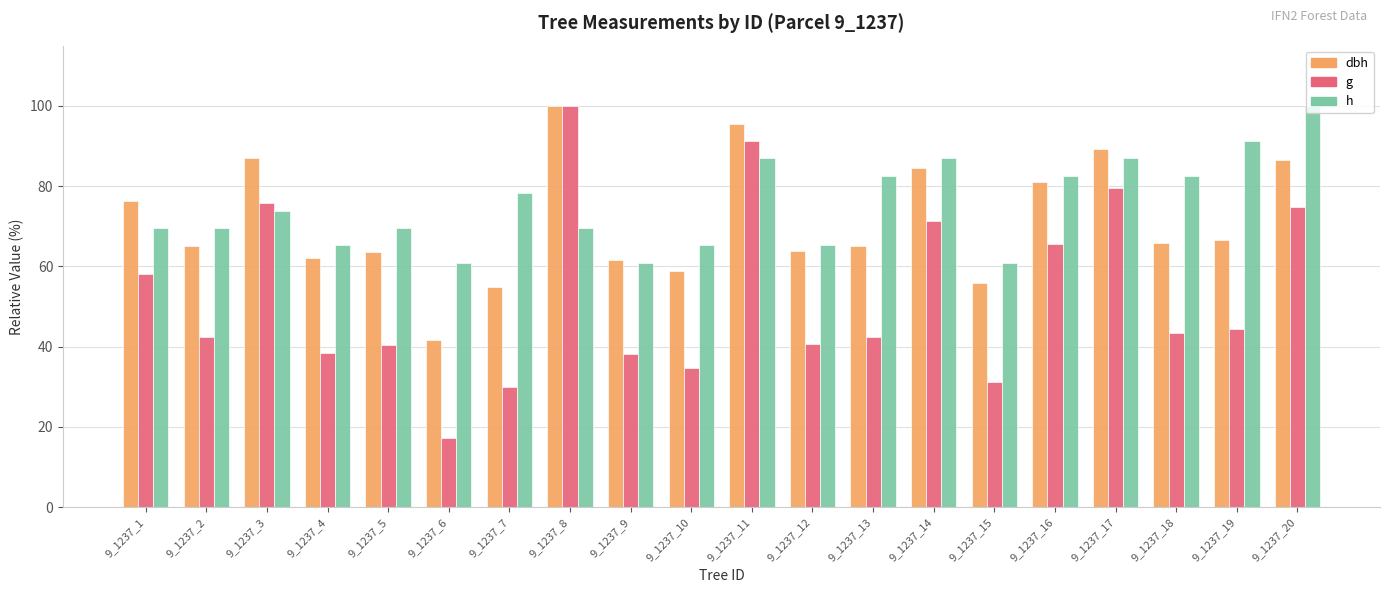

Which category has the lowest value across all series?

9_1237_6